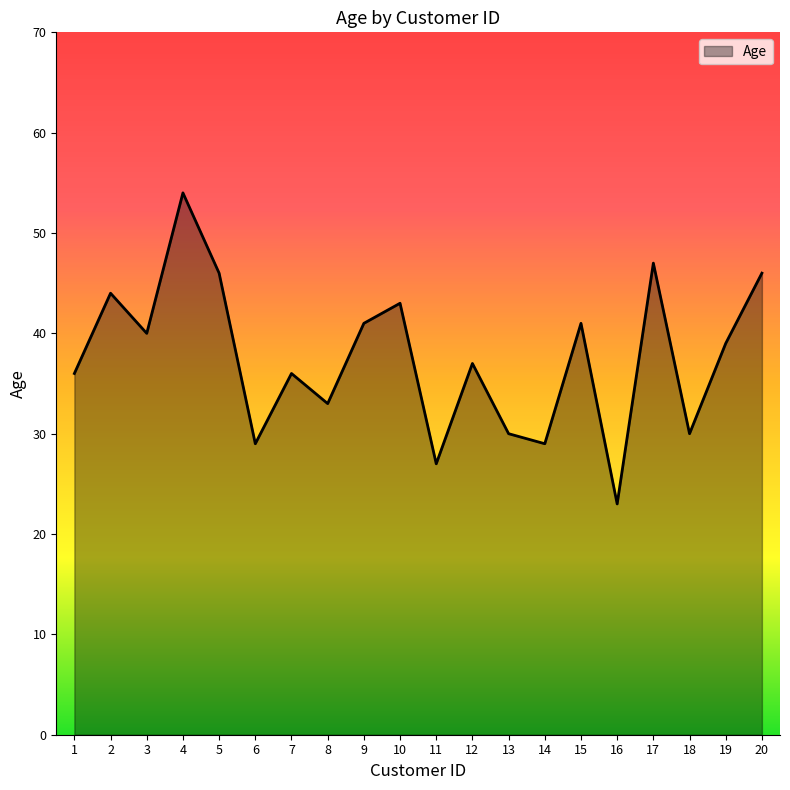

Which category has the highest value across all series?

4